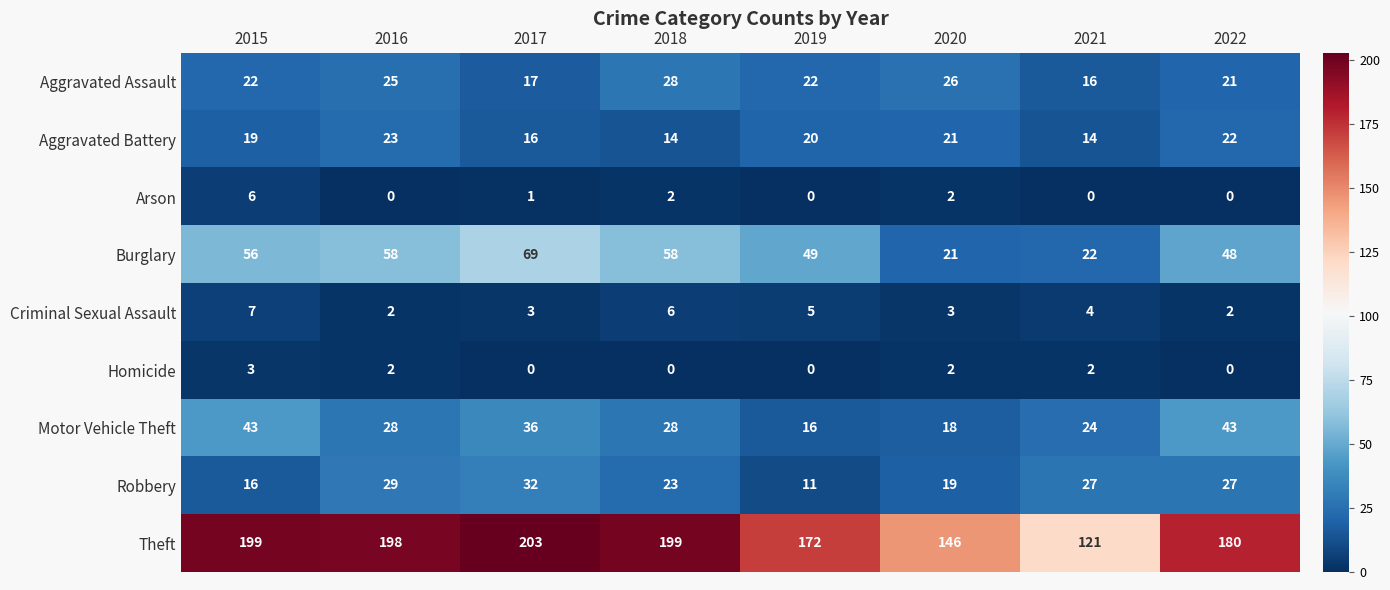

What is the difference between the highest and lowest values at 2018?

199